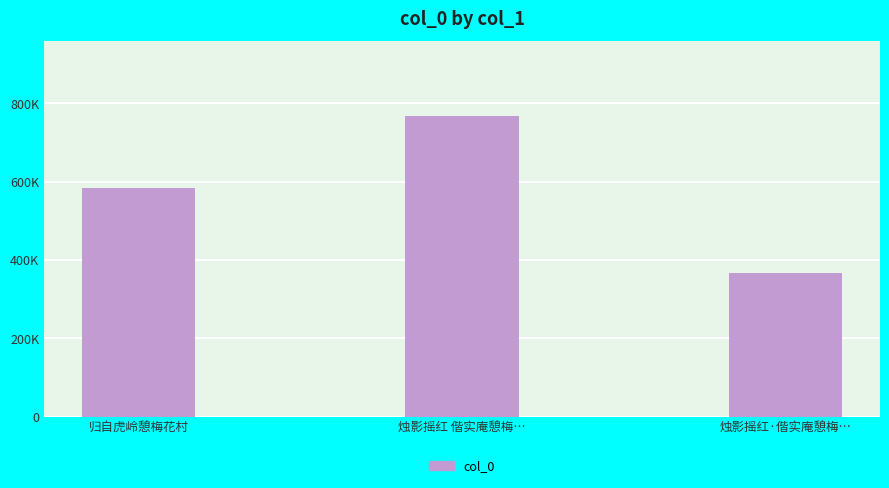

What is the label of the 3rd bar from the left?

烛影摇红·偕实庵憩梅…